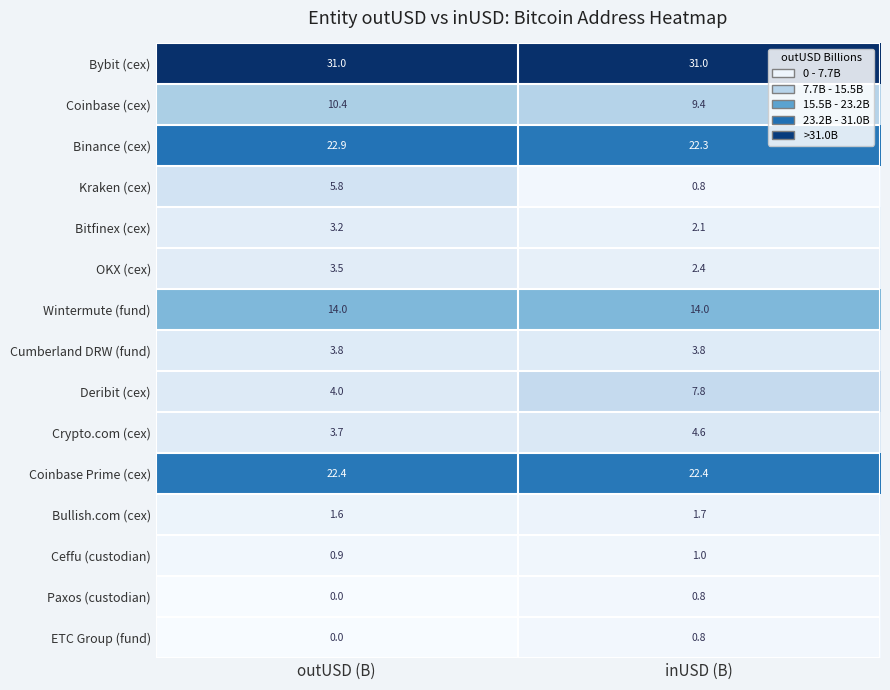

What is the sum of the Coinbase (cex) values at outUSD (B) and inUSD (B)?

19.8